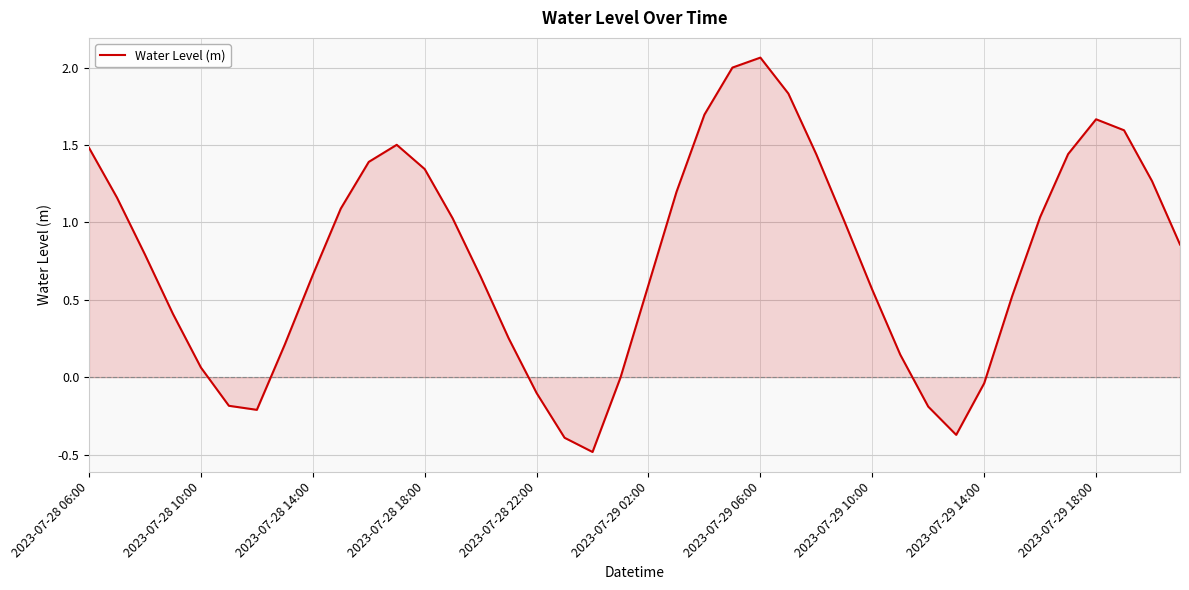

Does the chart display data point markers on the line(s)?

No